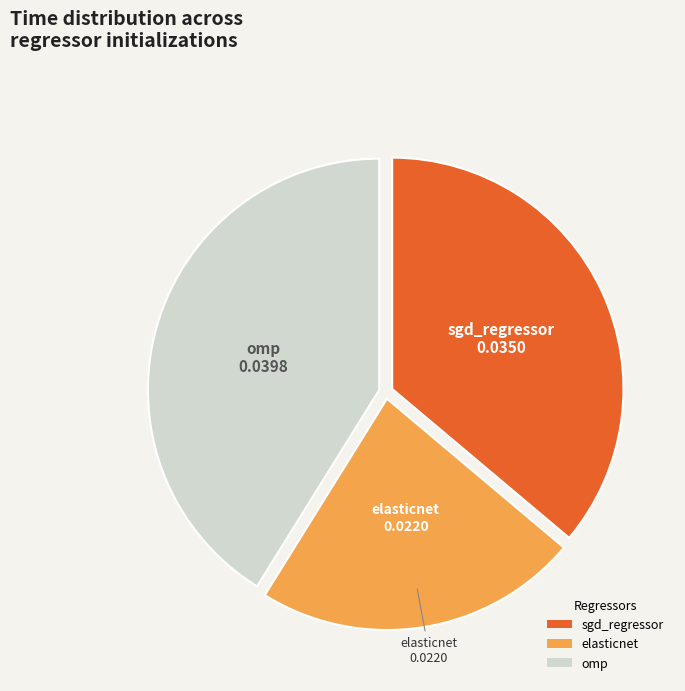

The elasticnet slice represents 29% of the pie. True or false?

False